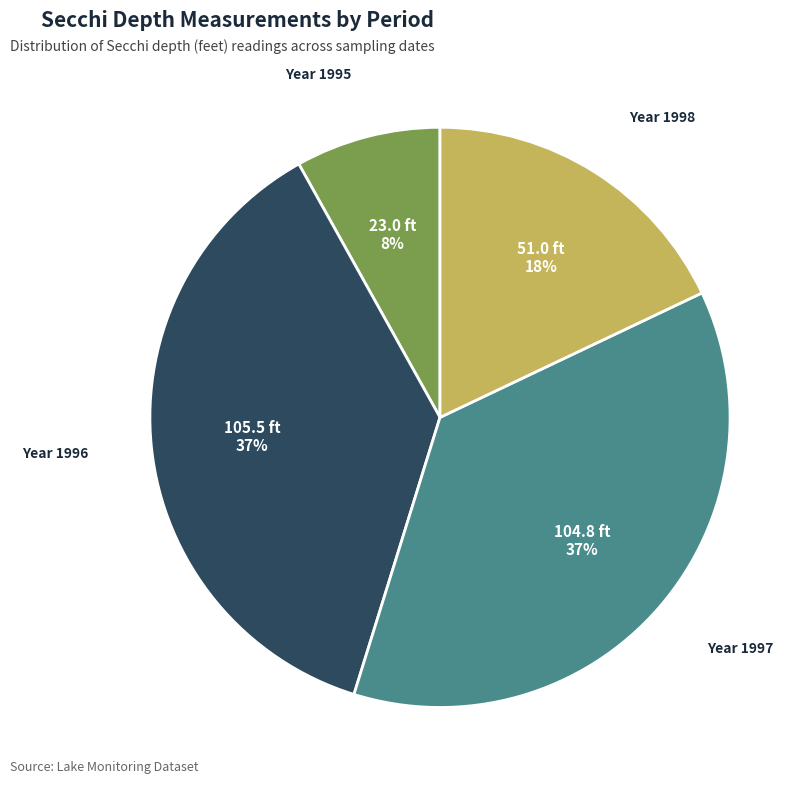

To the nearest percent, what percentage of the pie is Year 1997?

37%